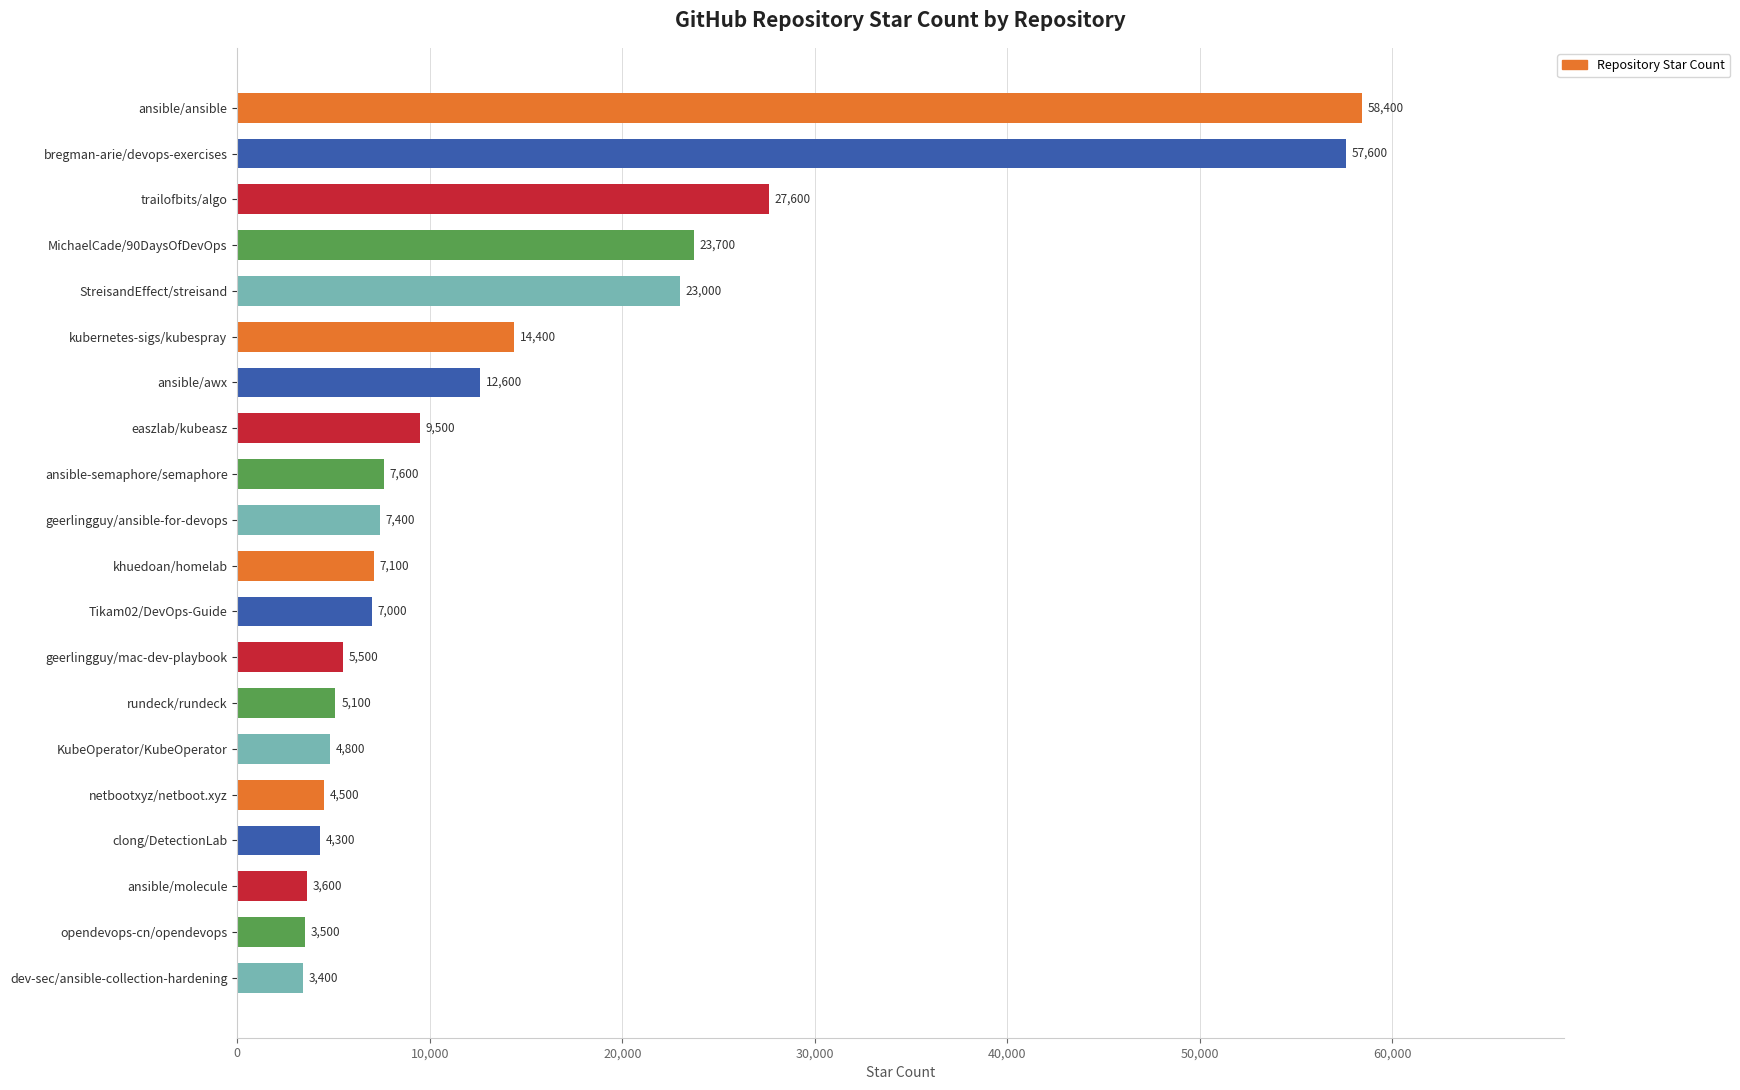

Reading bottom to top, what are all the values shown in this chart?

3400	3500	3600	4300	4500	4800	5100	5500	7000	7100	7400	7600	9500	12600	14400	23000	23700	27600	57600	58400